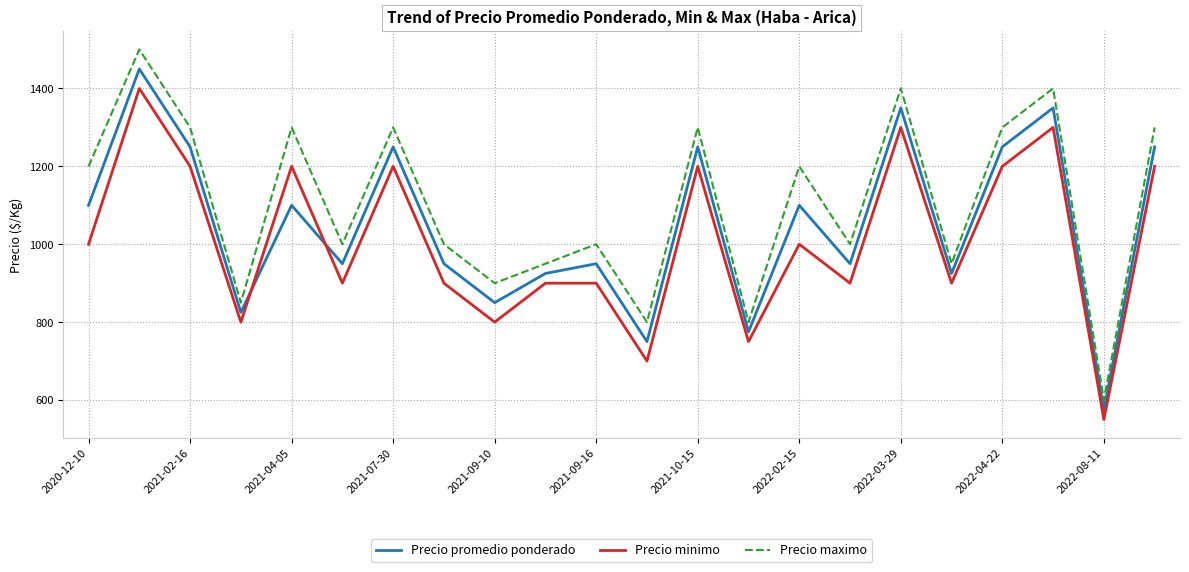

What is the lowest value of the Precio promedio ponderado series?

575